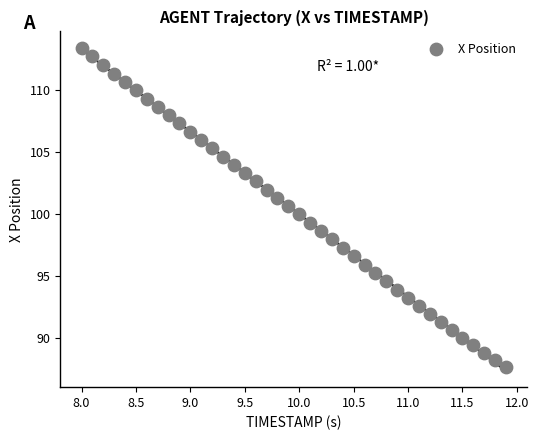

What is the range of Y values (max minus min)?

25.7